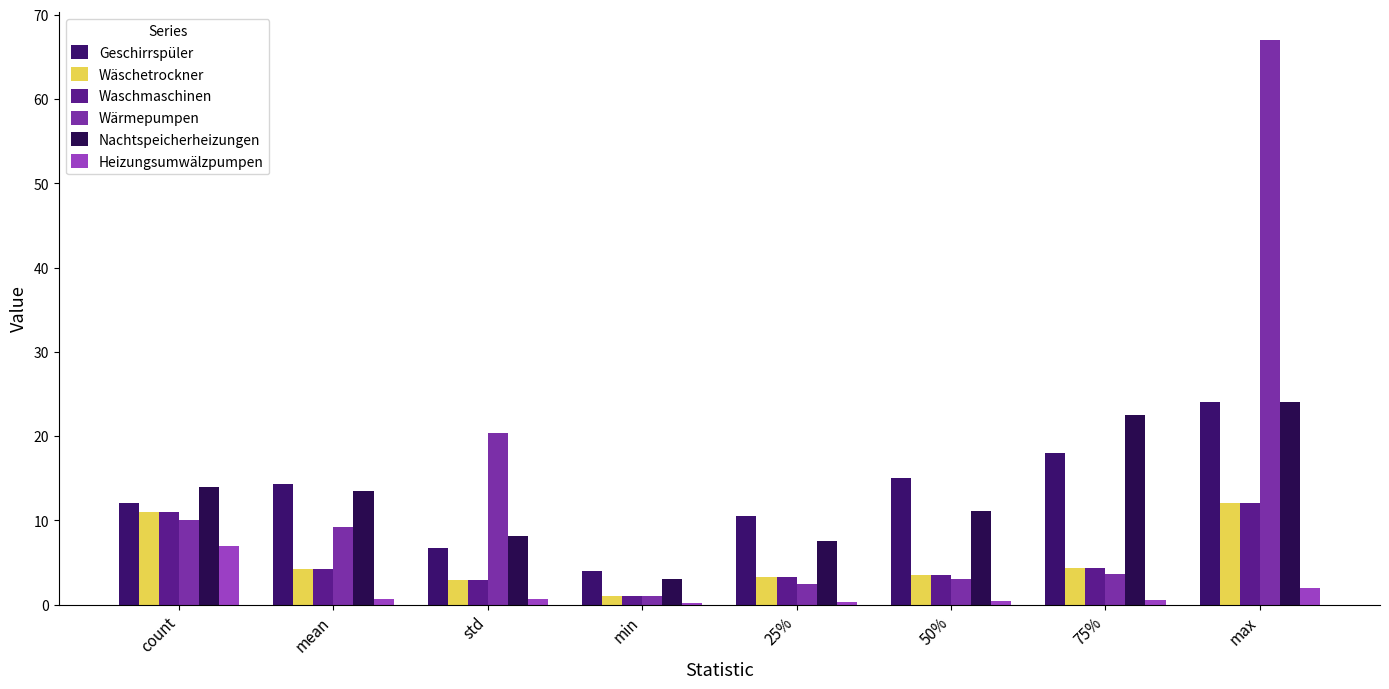

What is the difference between the maximum and second lowest values in the Wäschetrockner series?

9.1